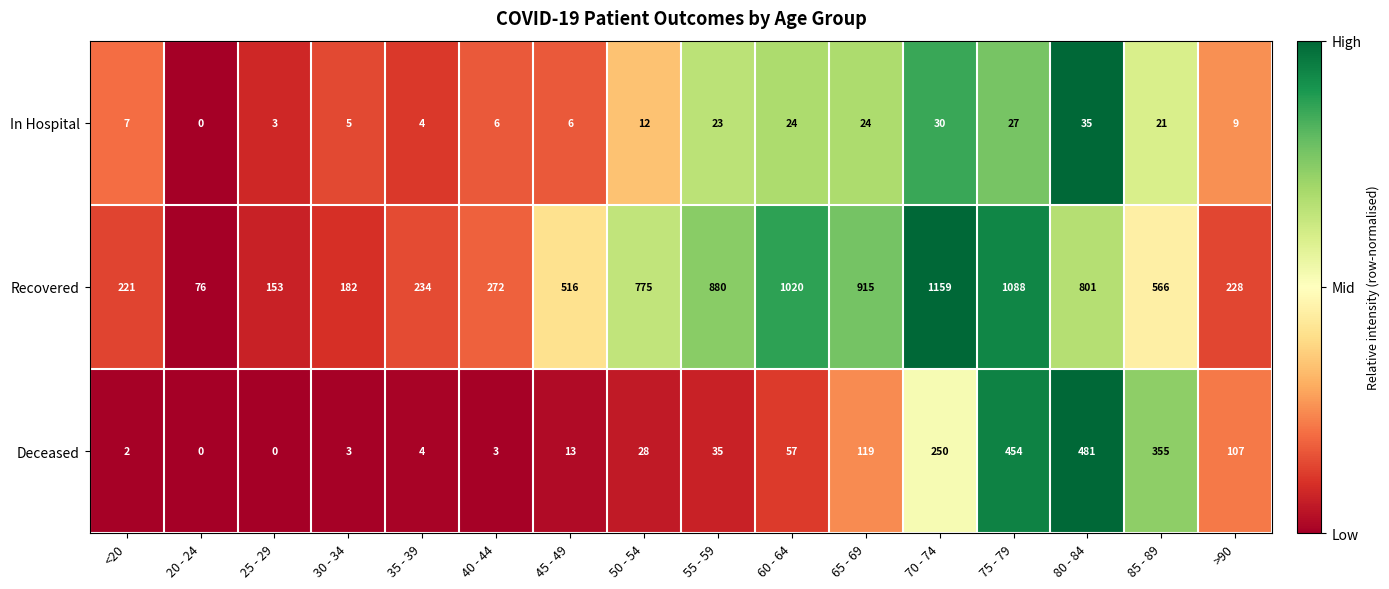

Which series has the widest spread of values?

Recovered